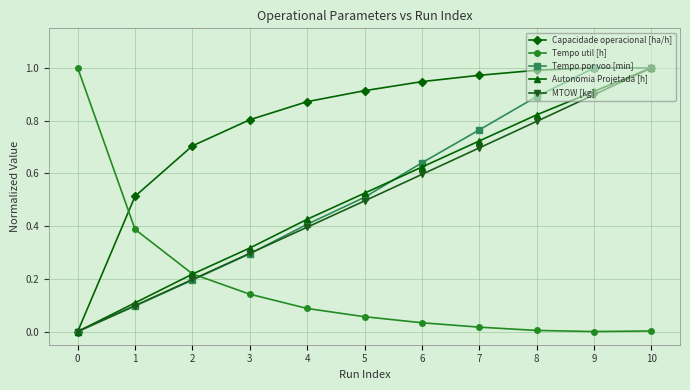

How many categories are shown in the chart?

11